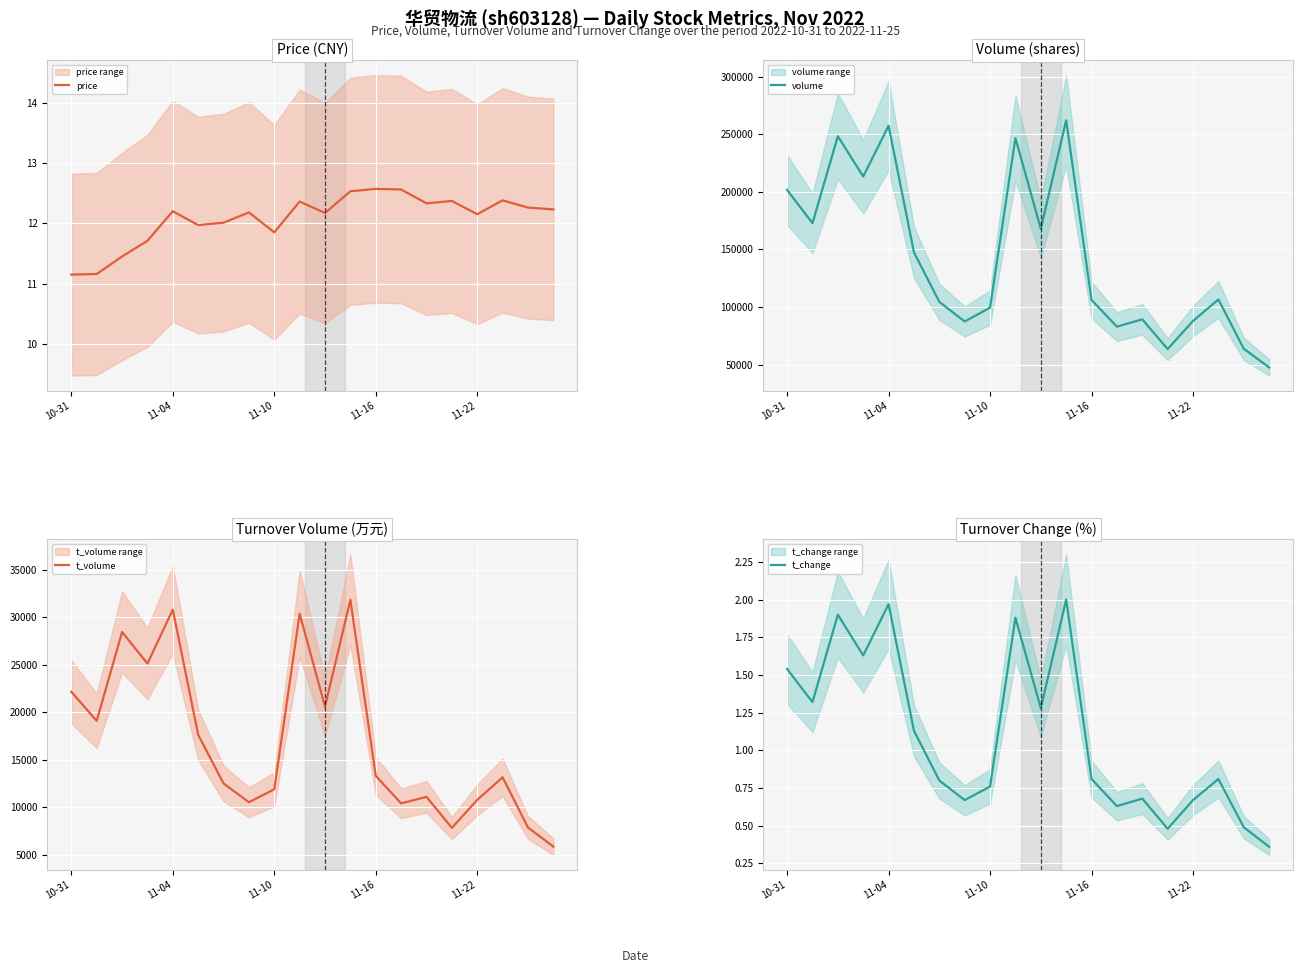

What value does the t_volume series have at 11?

31822.0